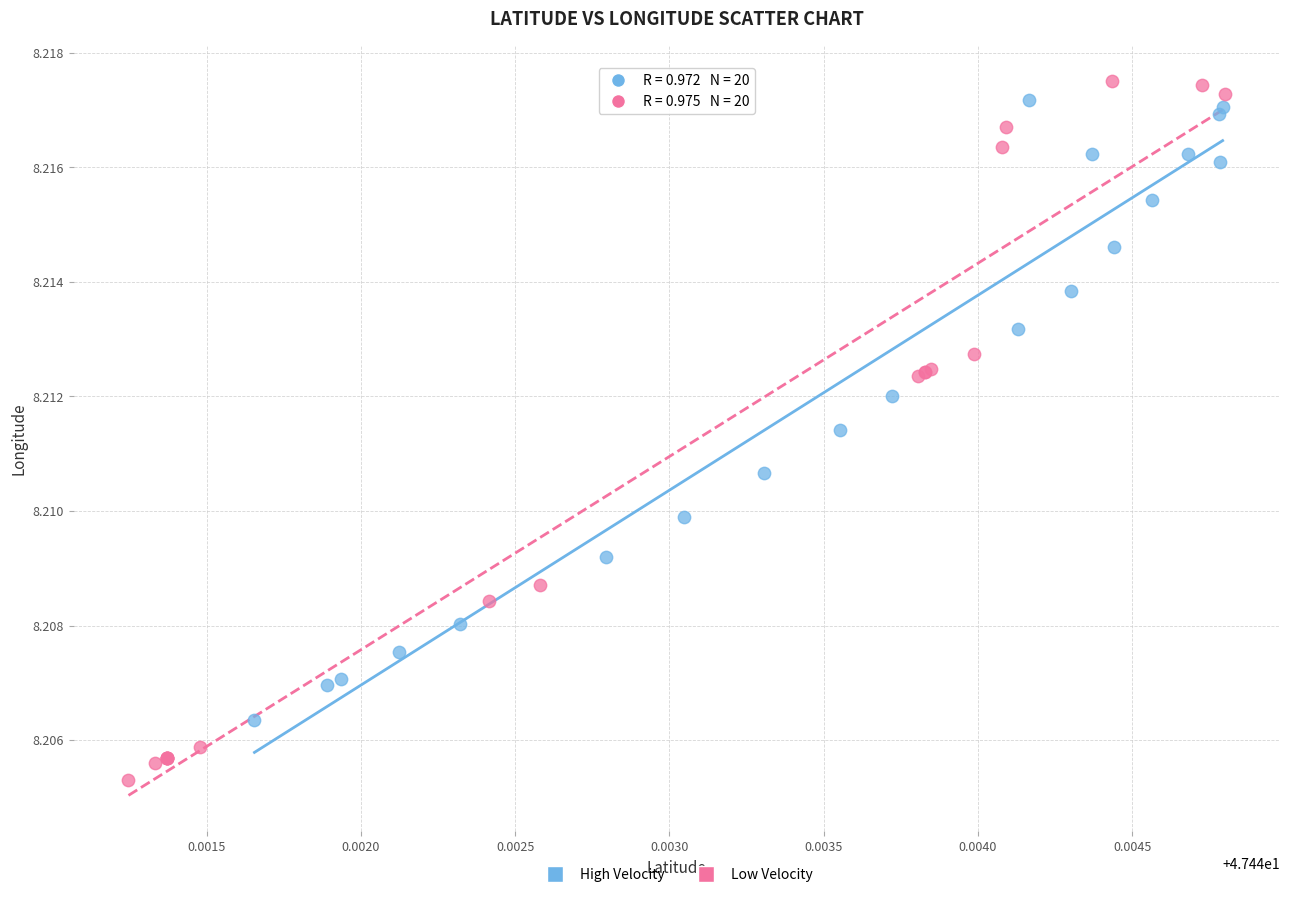

Which series contains the highest Y value?

Low Velocity